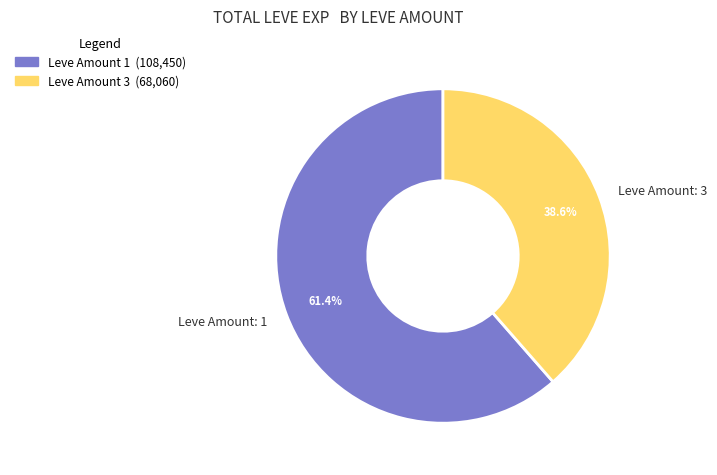

Which has a higher value, Leve Amount: 3 or Leve Amount: 1?

Leve Amount: 1